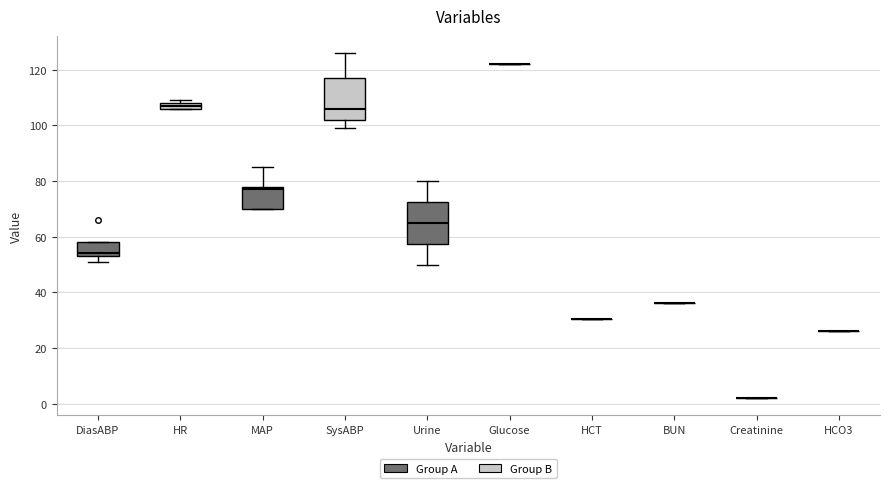

Where is the upper edge of the box for MAP on the y-axis? The values are not printed on the chart, so give them approximately, as read against the axis.

78